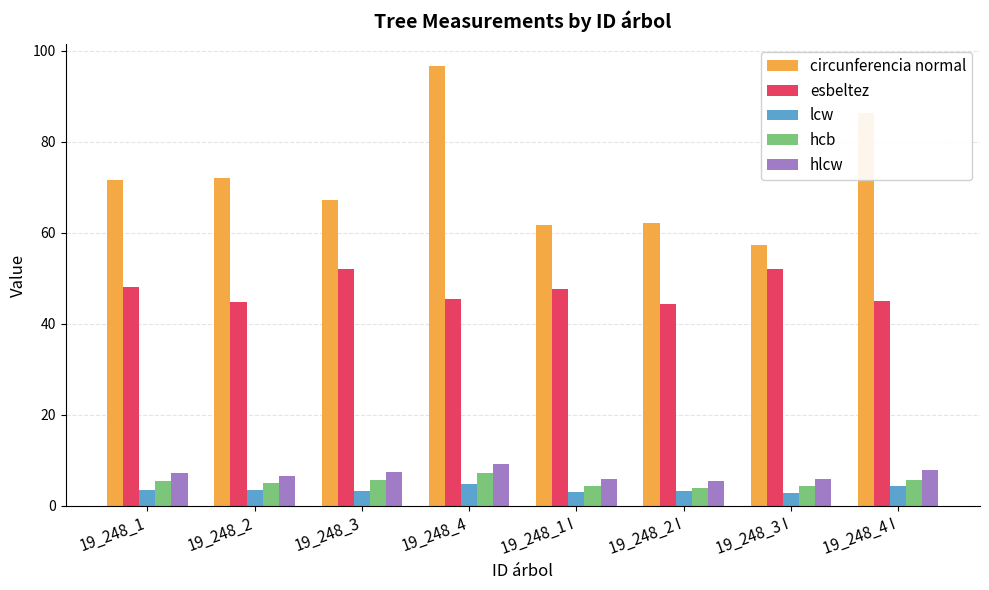

What is the difference between the maximum and second lowest values in the lcw series?

1.6